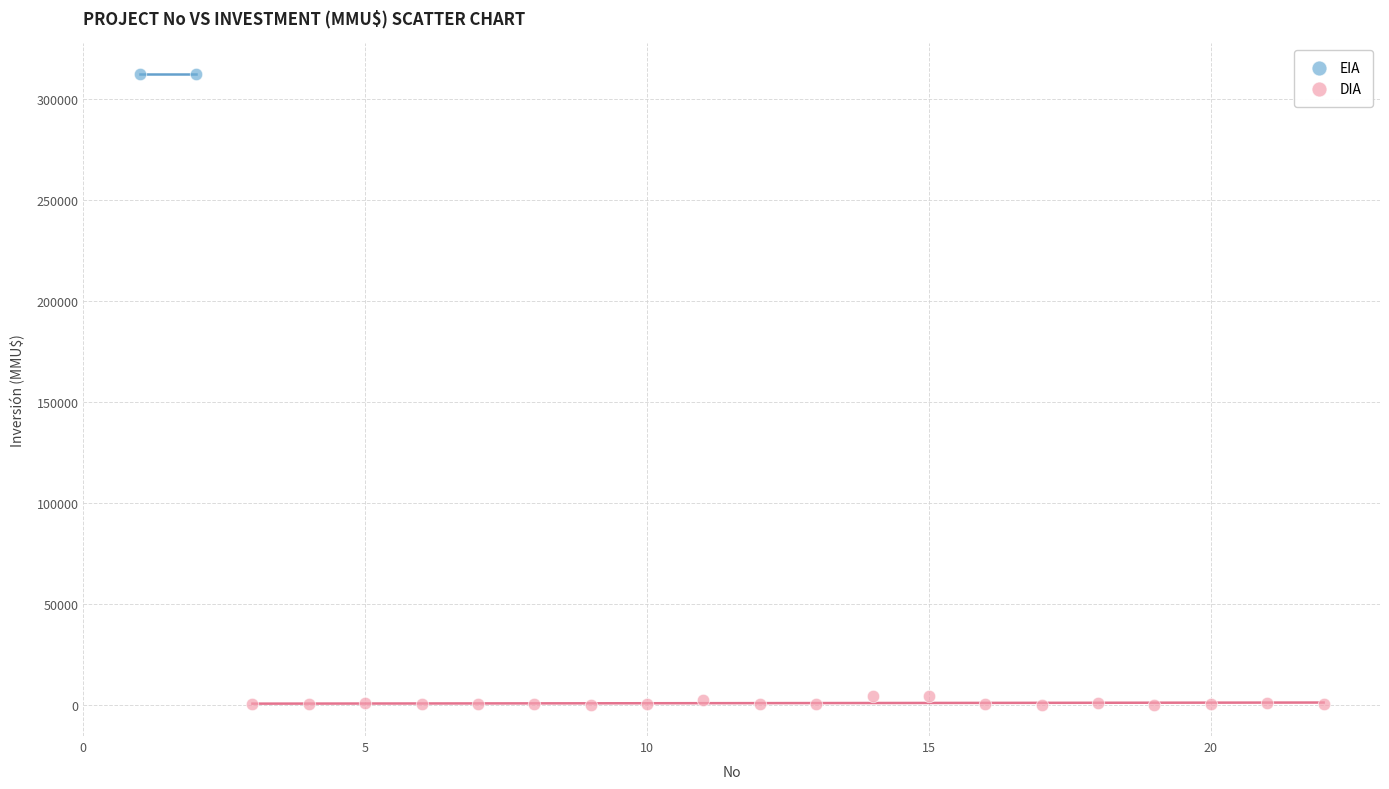

What are all the series names shown in the legend?

EIA, DIA